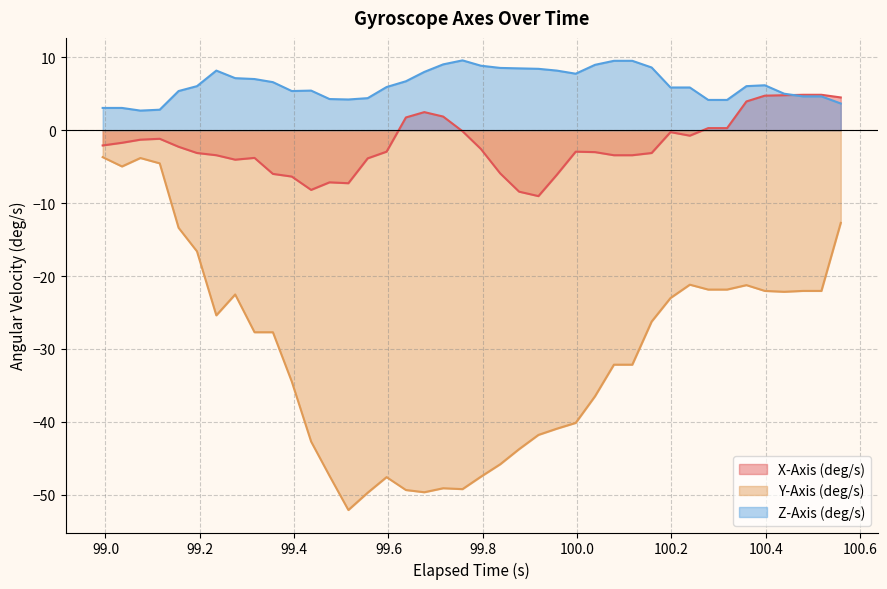

Rank the series by their average value, from lowest to highest.

Y-Axis (deg/s), X-Axis (deg/s), Z-Axis (deg/s)